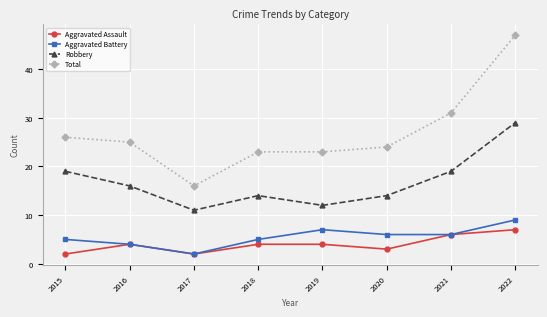

How many lines are shown in the chart?

4